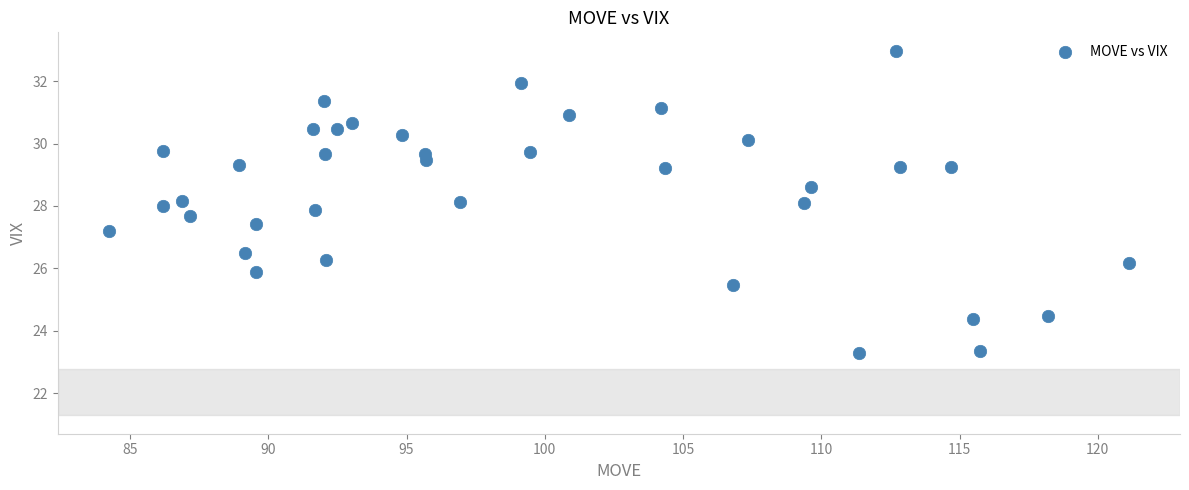

What is the range of Y values (max minus min)?

9.7